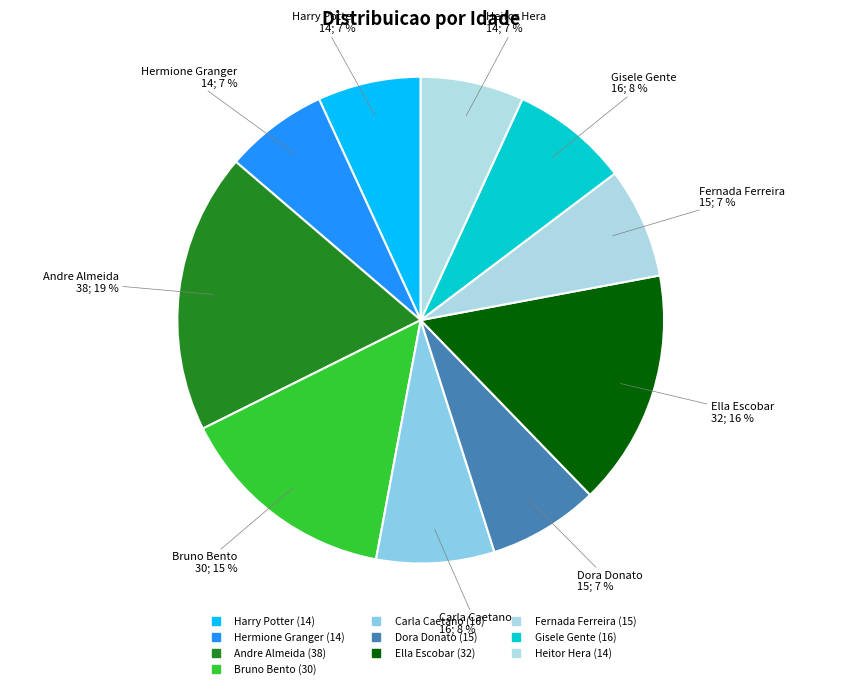

Is there any slice that represents more than half of the pie?

No